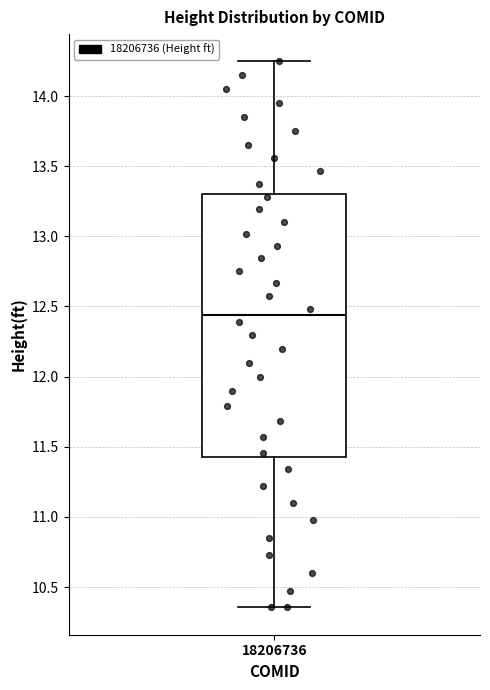

Transcribe this box plot: give where the median line is, the range the box spans, and where the two whiskers end, as read against the y-axis. The values are not printed on the chart, so give them approximately, as read against the axis.

median 12.45, box 11.45 to 13.30, whiskers 10.35 to 14.25